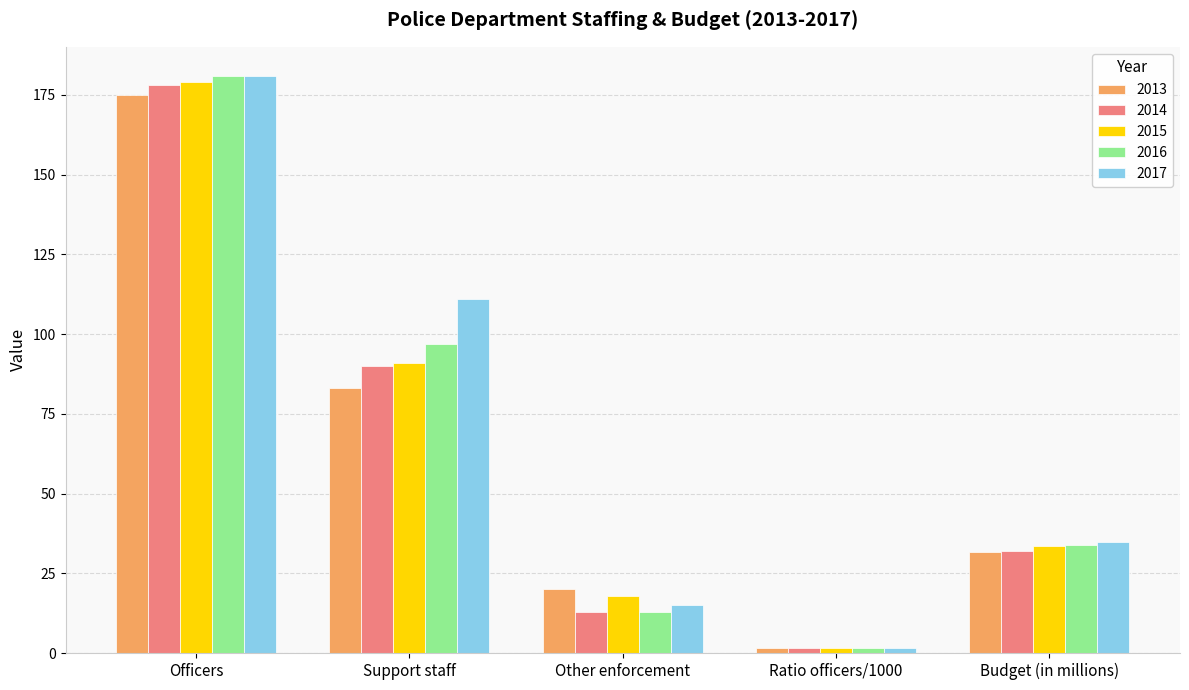

What are all the series names shown in the legend?

2013, 2014, 2015, 2016, 2017